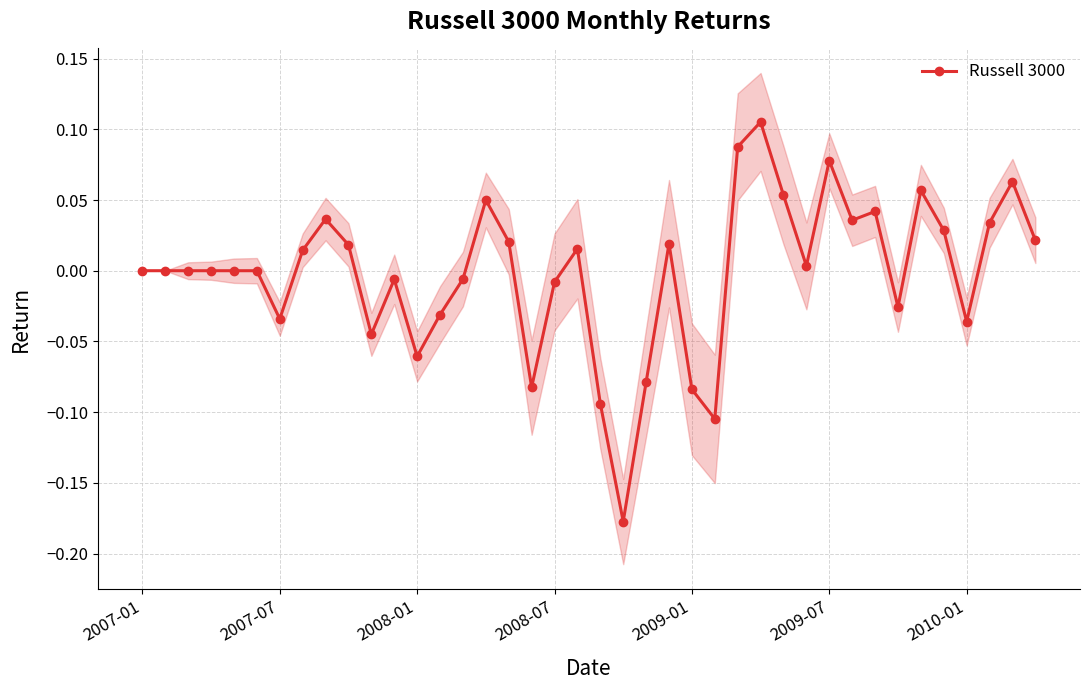

Reading right to left, extract all data points from this chart.

0.0	0.1	0.0	-0.0	0.0	0.1	-0.0	0.0	0.0	0.1	0.0	0.1	0.1	0.1	-0.1	-0.1	0.0	-0.1	-0.2	-0.1	0.0	-0.0	-0.1	0.0	0.1	-0.0	-0.0	-0.1	-0.0	-0.0	0.0	0.0	0.0	-0.0	0.0	0.0	0.0	0.0	0.0	0.0